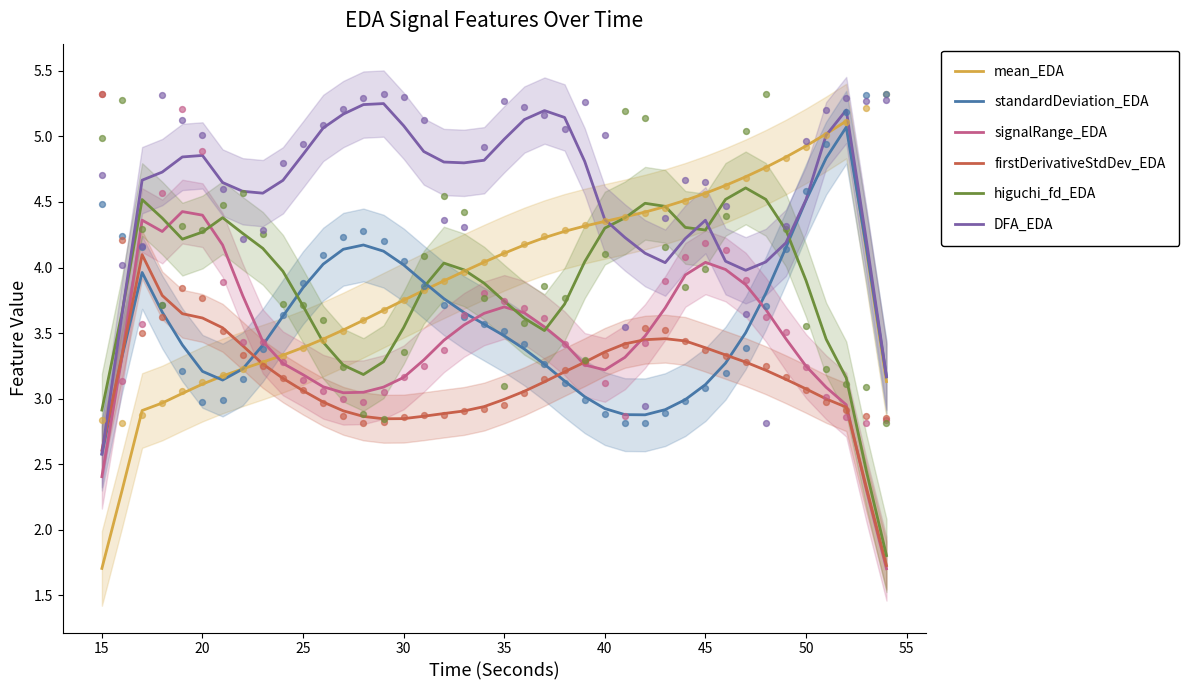

At how many categories does at least one series exceed 3?

39